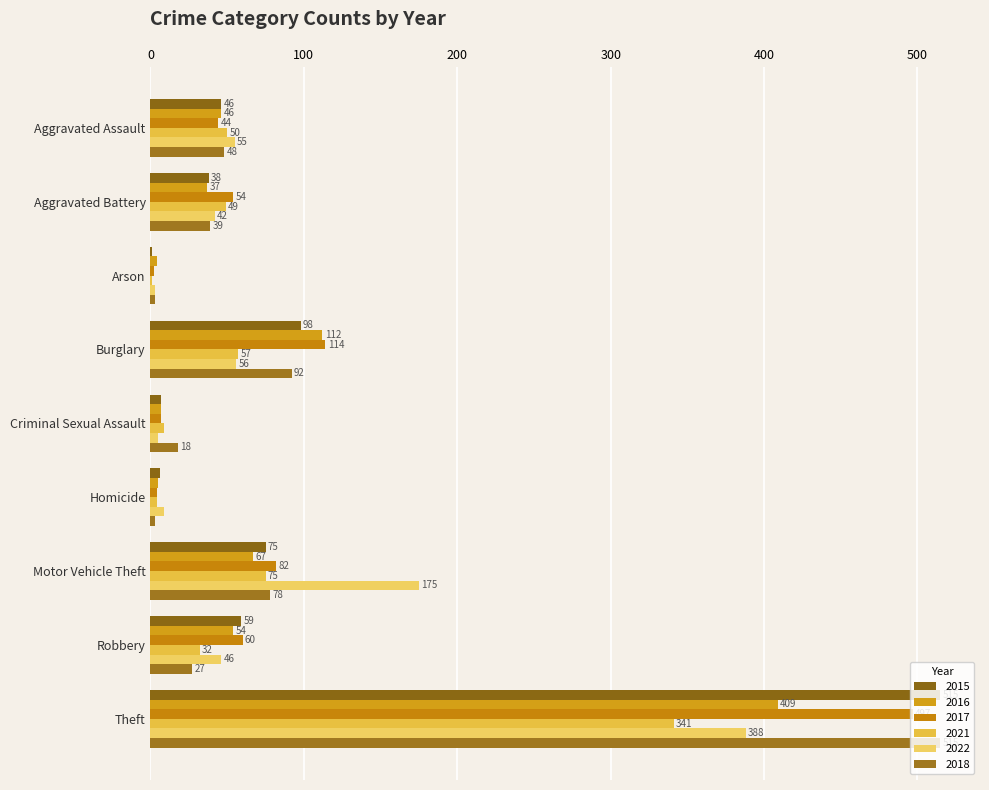

How many categories are shown in the chart?

9